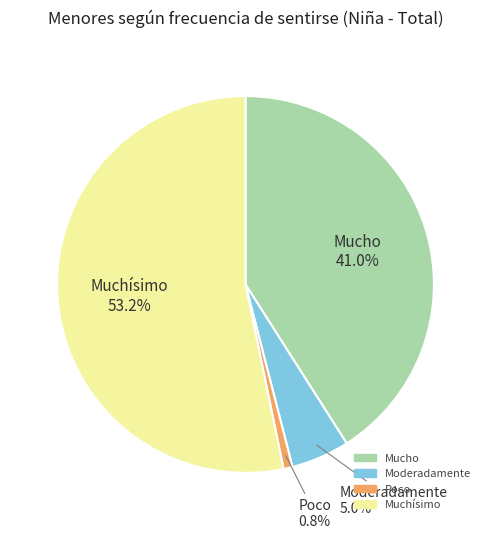

What is the largest slice in the pie chart?

Muchísimo